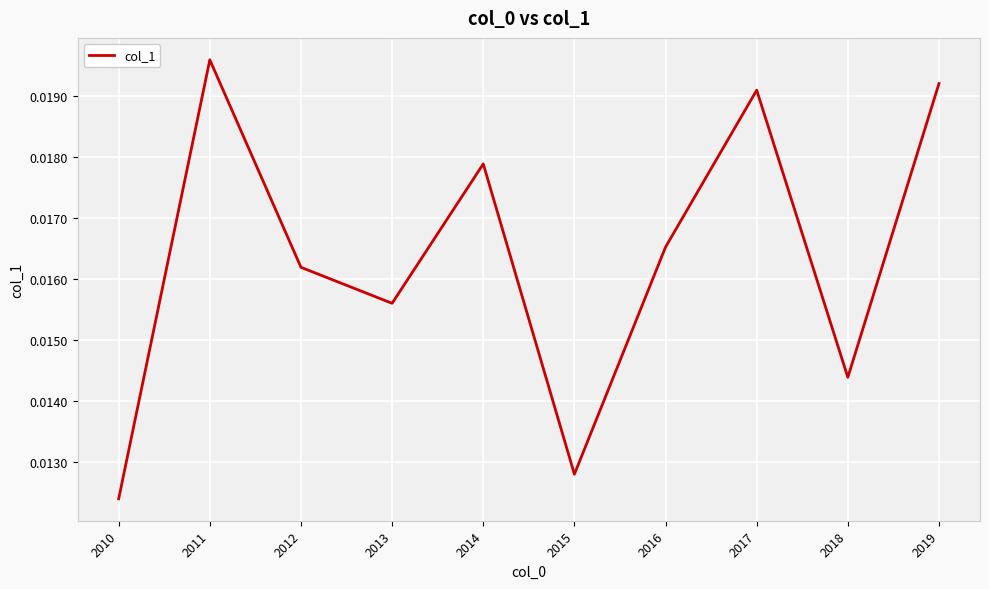

Which category has the lowest value across all series?

2010